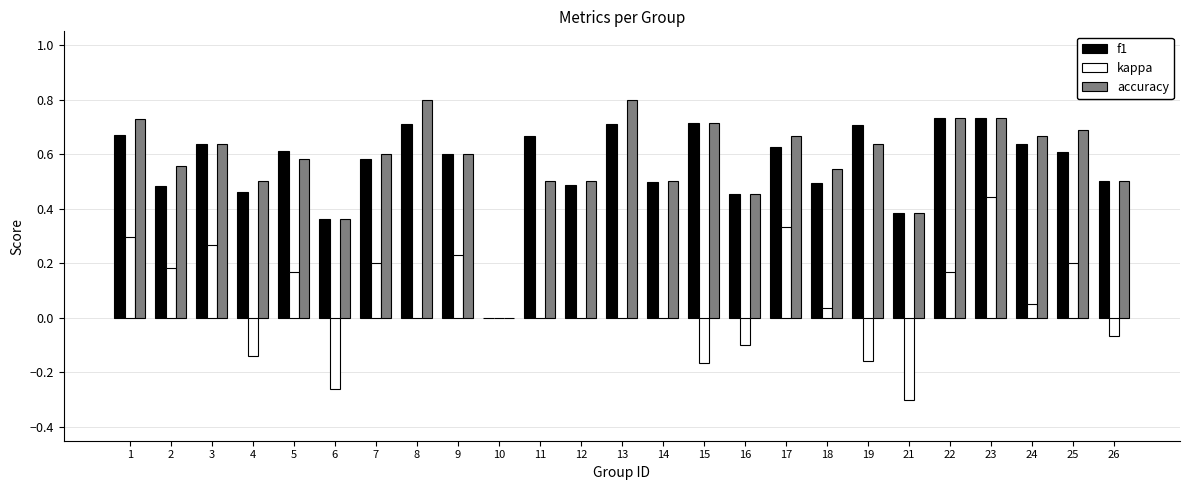

True or false: accuracy has a value of 0.4 at 7.

False